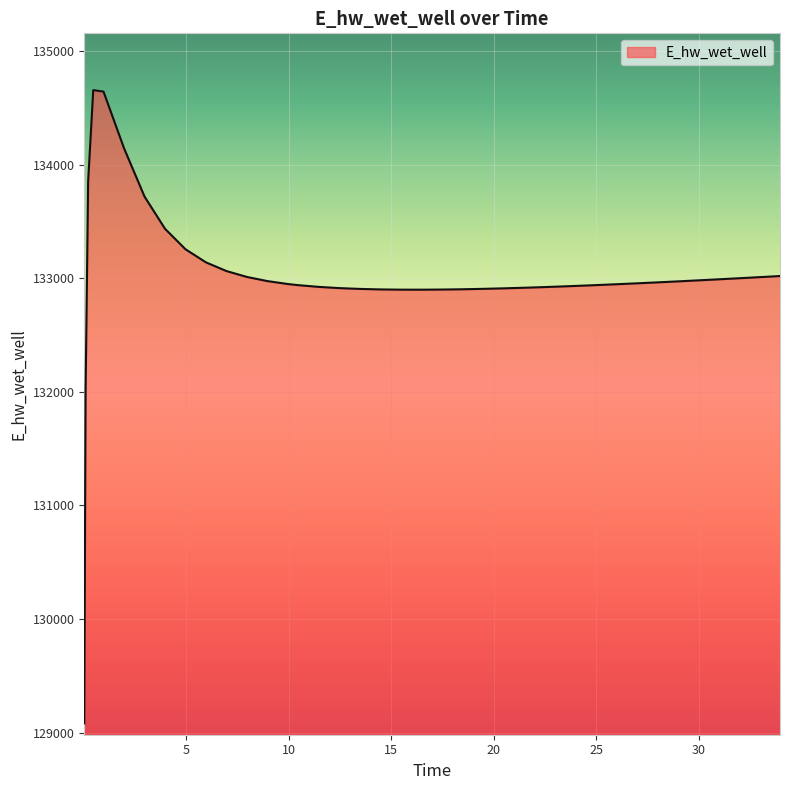

What is the greatest value displayed?

134655.4